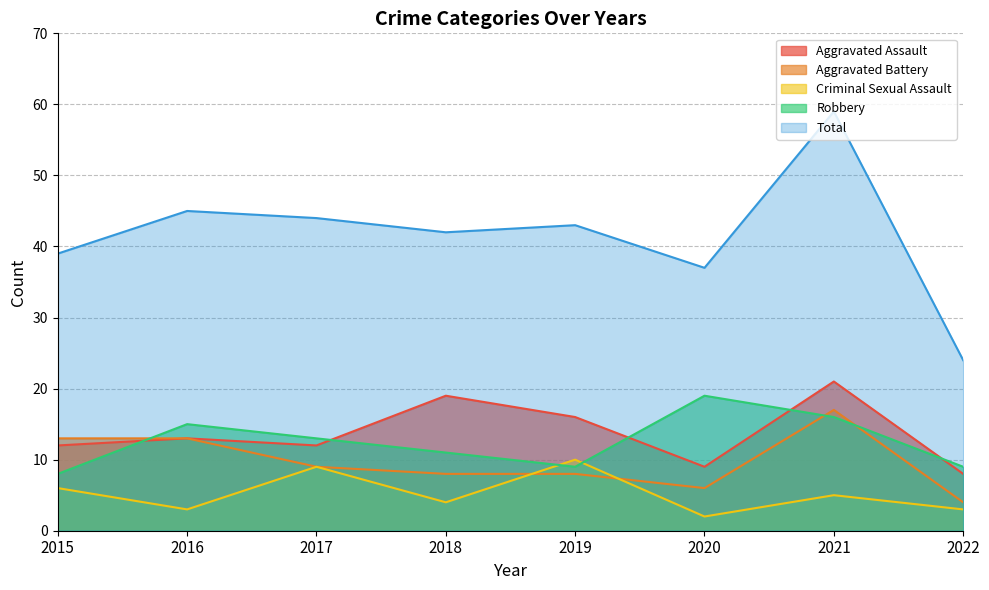

At which category is the sum across all series the highest?

2021